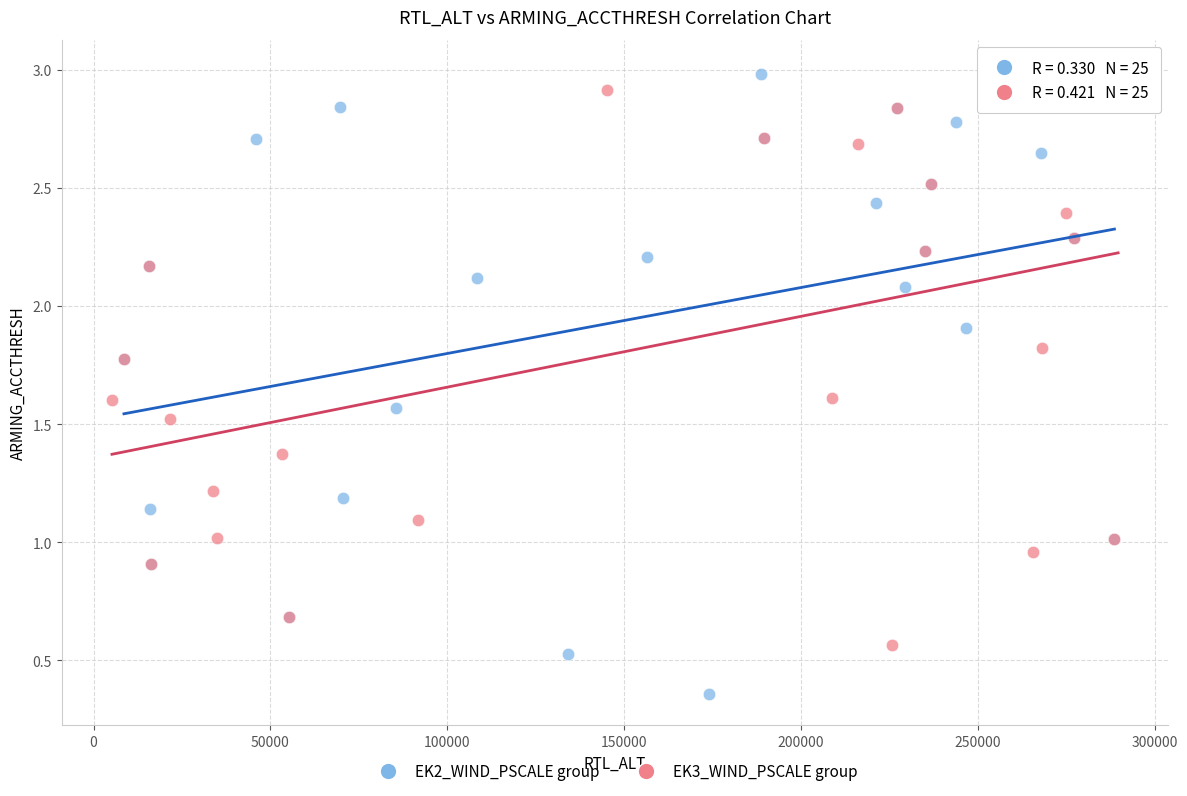

Which series contains the lowest Y value?

EK2_WIND_PSCALE group